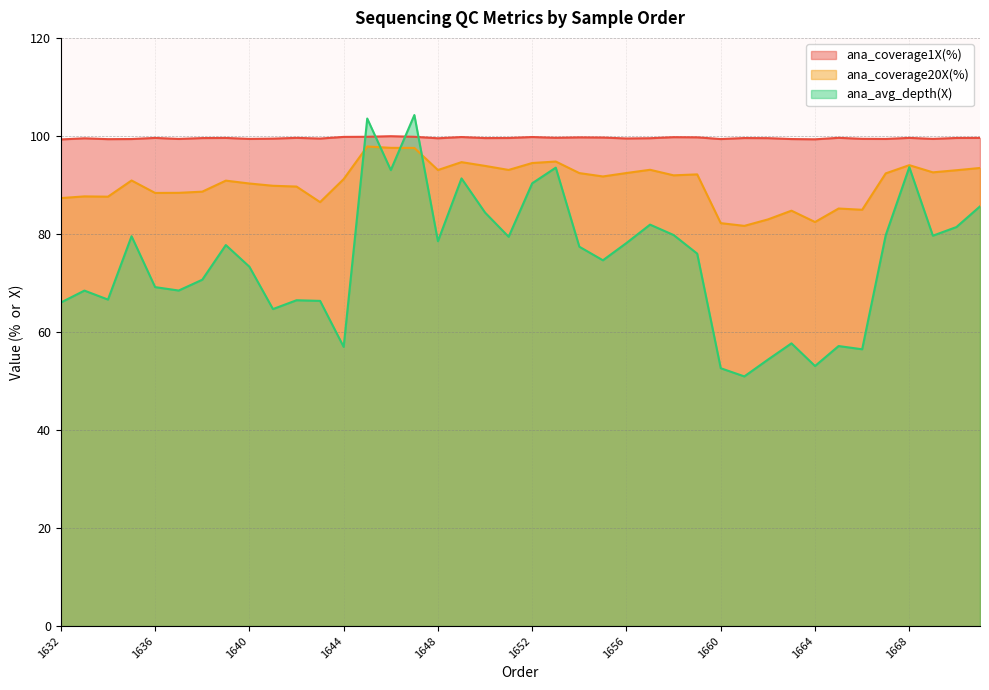

Is the value of ana_avg_depth(X) at 1639 greater than the value of ana_coverage20X(%) at 1643?

No